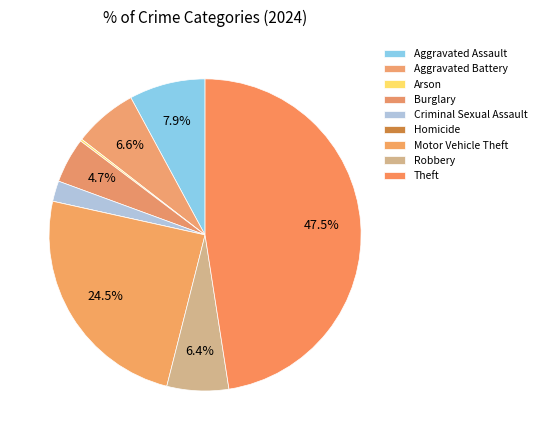

To the nearest percent, what is the combined percentage of Homicide and Robbery?

6%